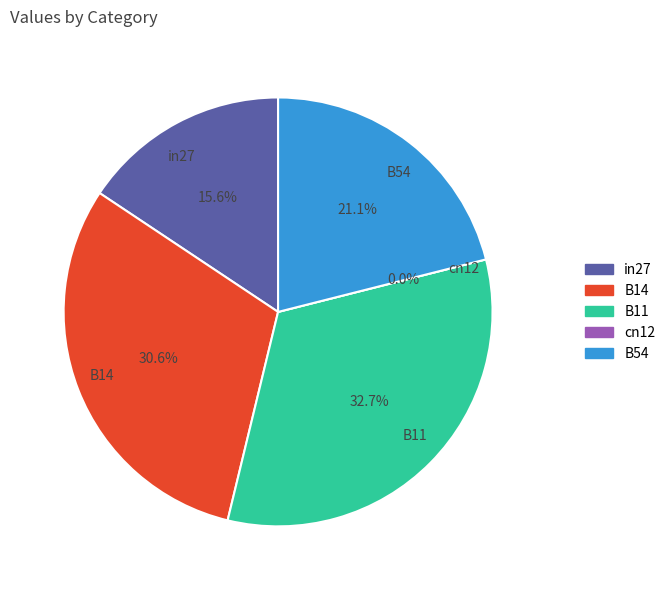

To the nearest percent, what percentage of the pie is B54?

21%